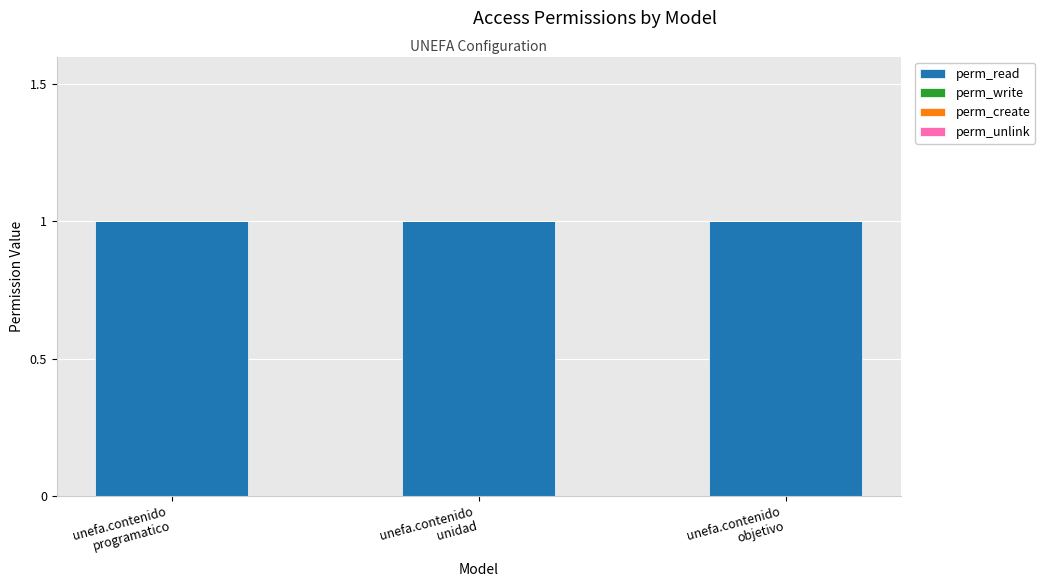

Is it true that perm_write equals 0 at unefa.contenido
programatico?

True